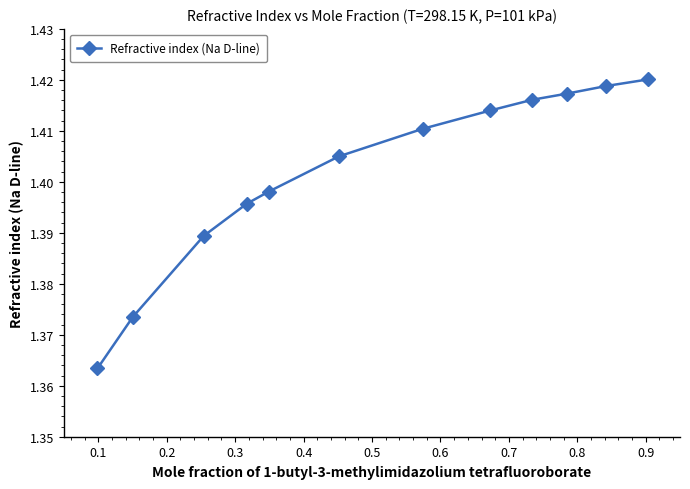

Is this an area chart (filled region under the line)?

No